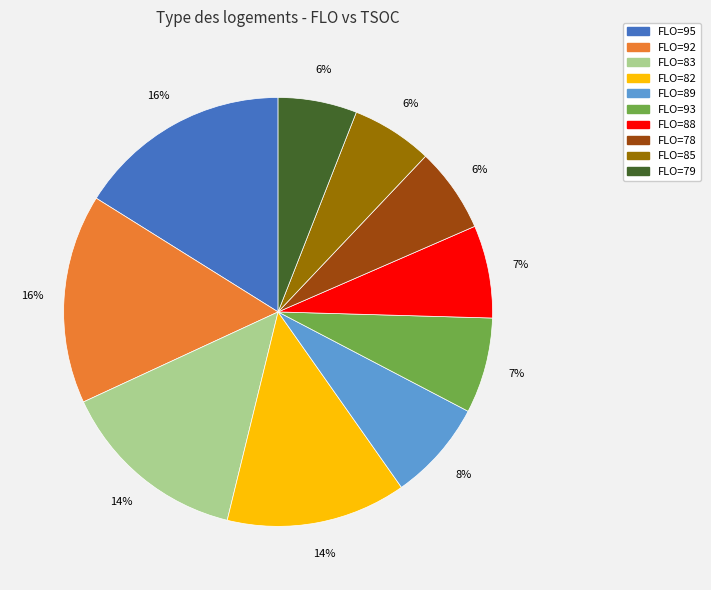

Does any single category account for the majority?

No